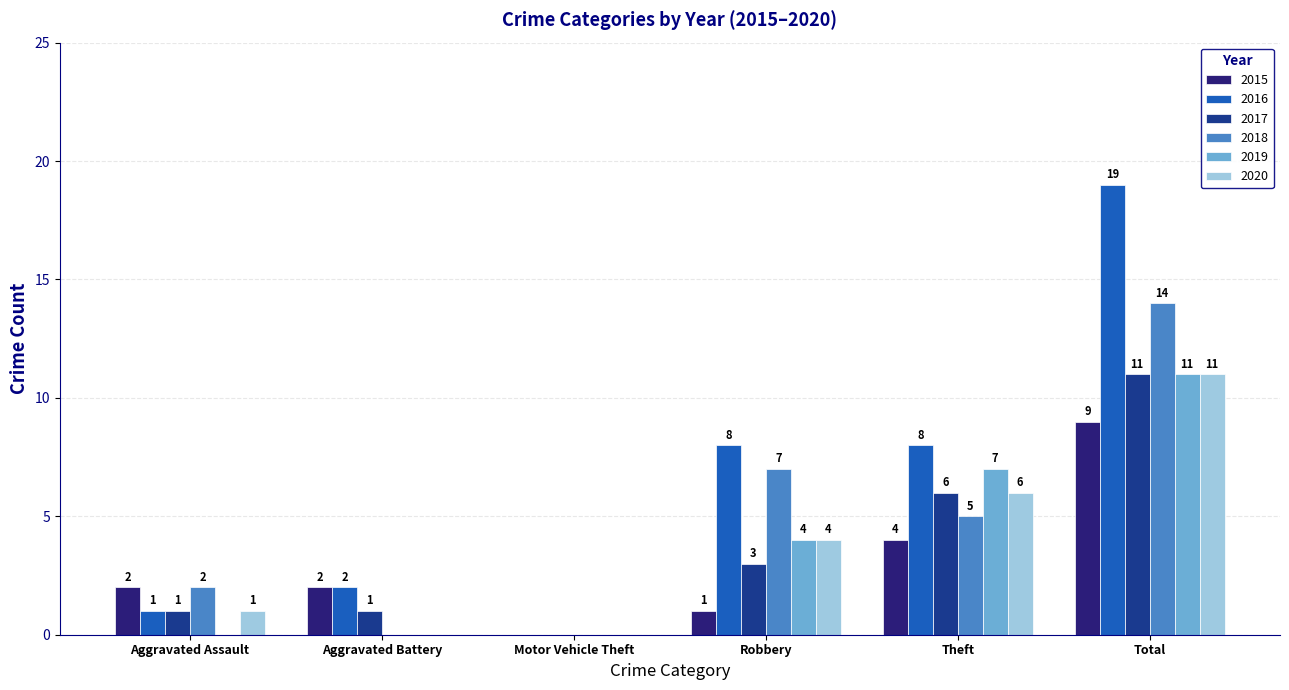

Read the 2020 value at Total.

11